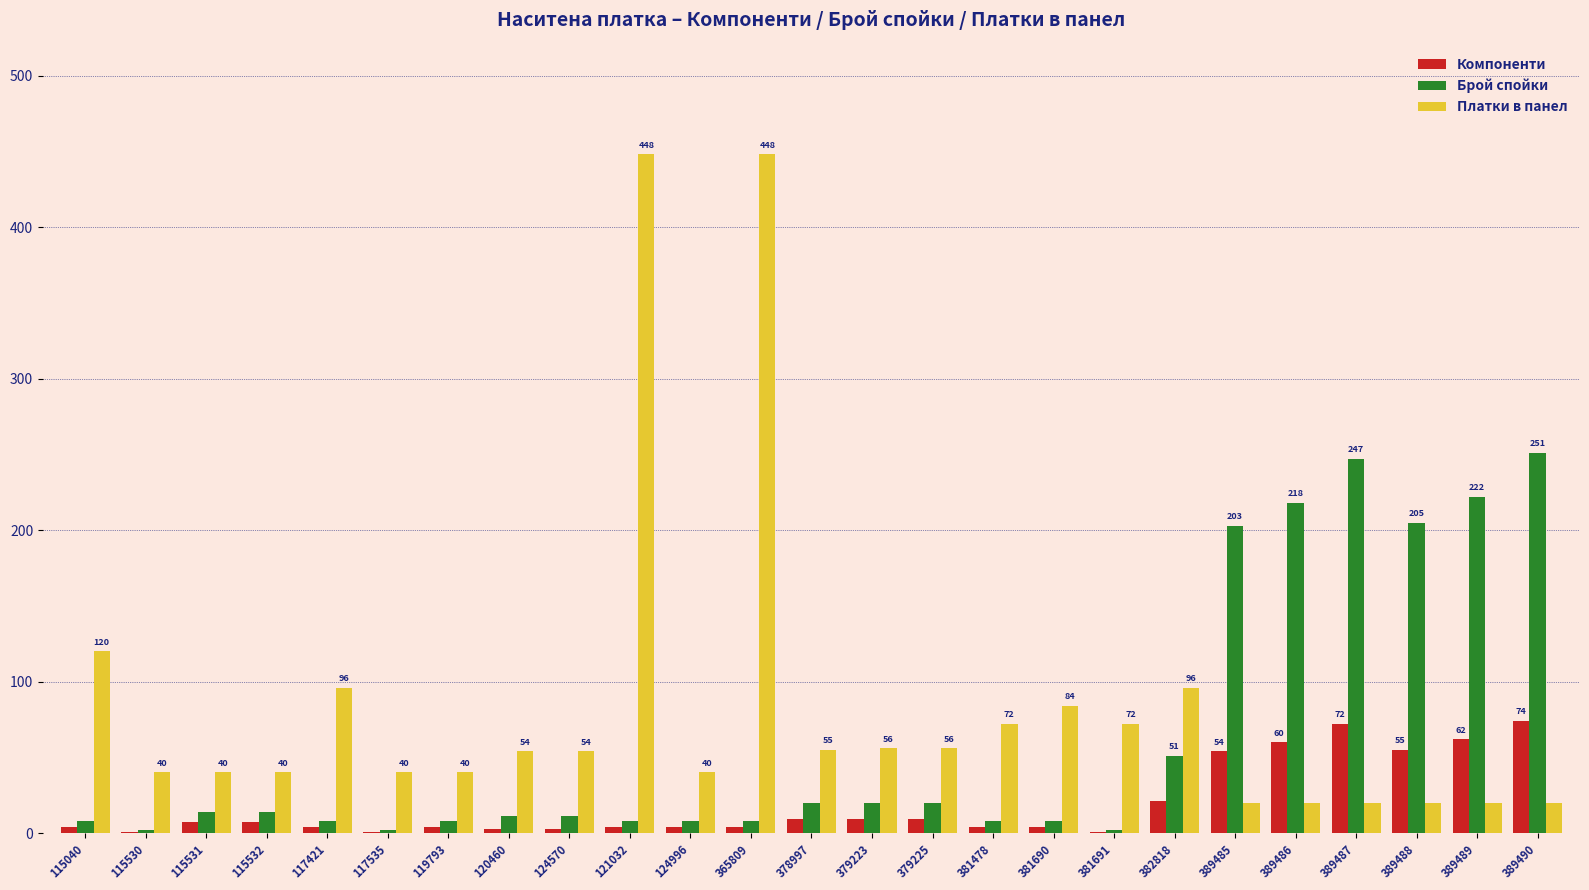

What is the sum of the Брой спойки values at 389485 and 389486?

421